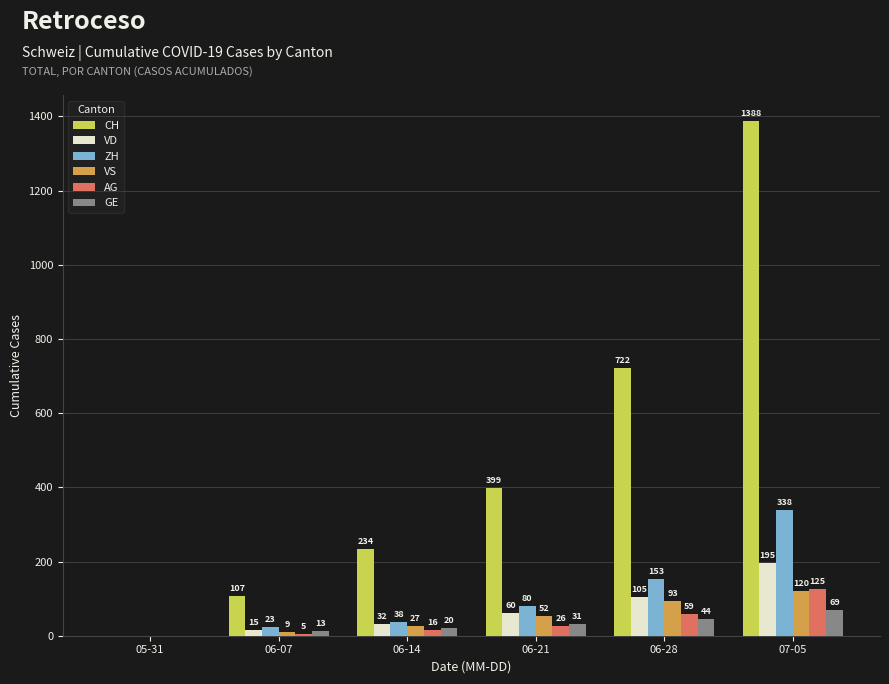

Count the number of data series in this chart.

6